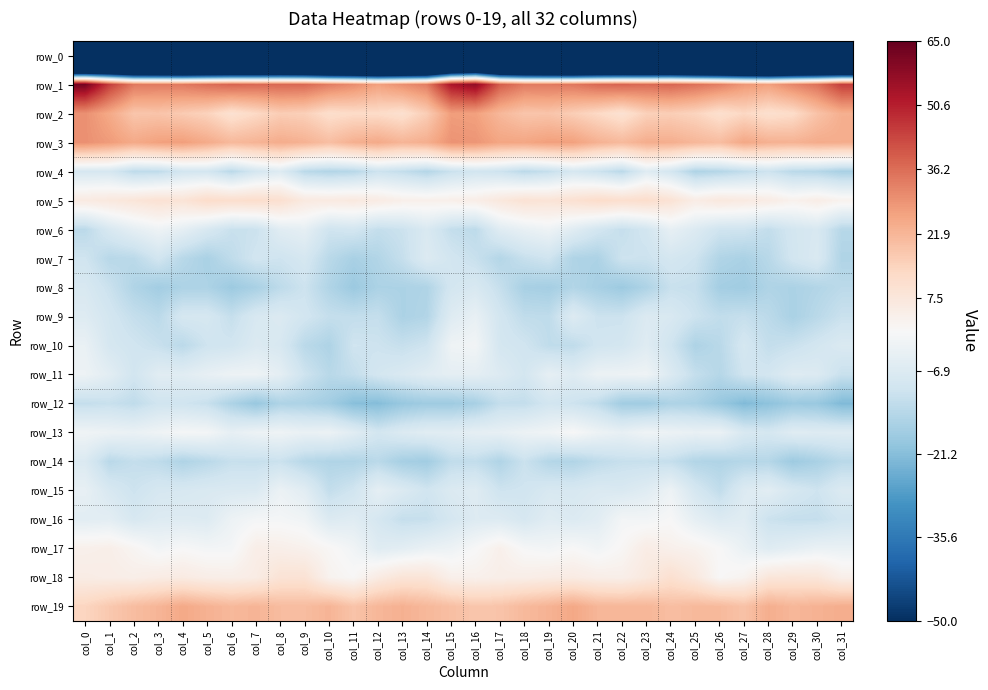

What is the difference between the highest and lowest values at col_2?

259.1